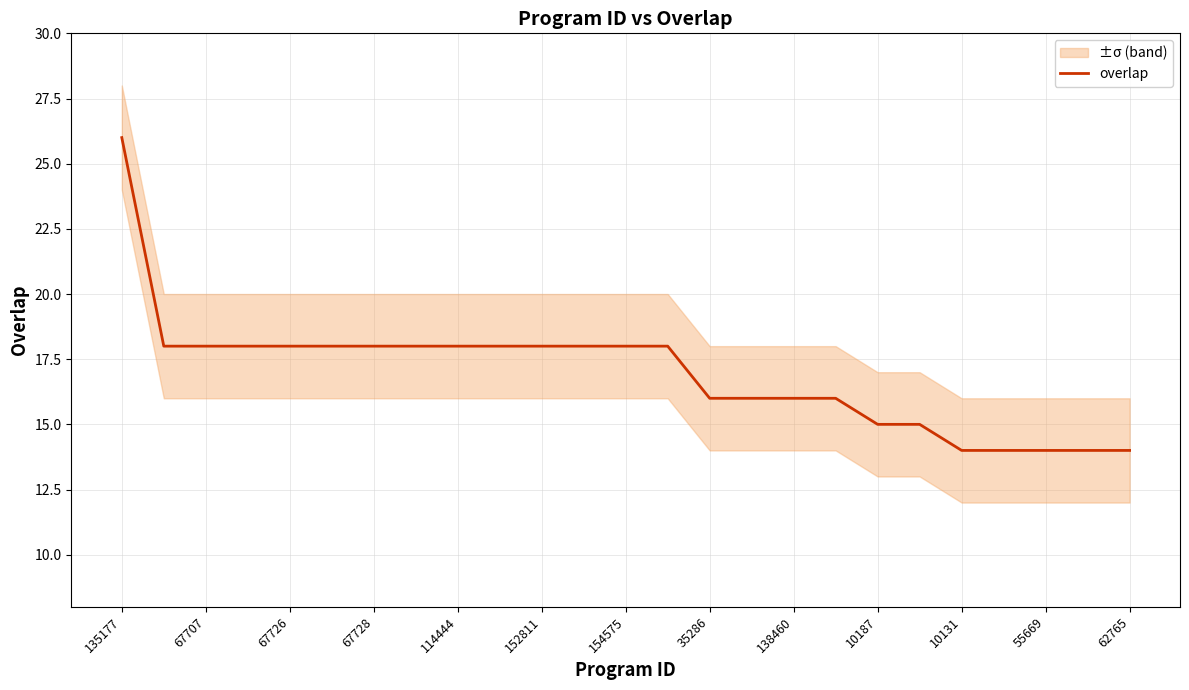

How many lines are shown in the chart?

1